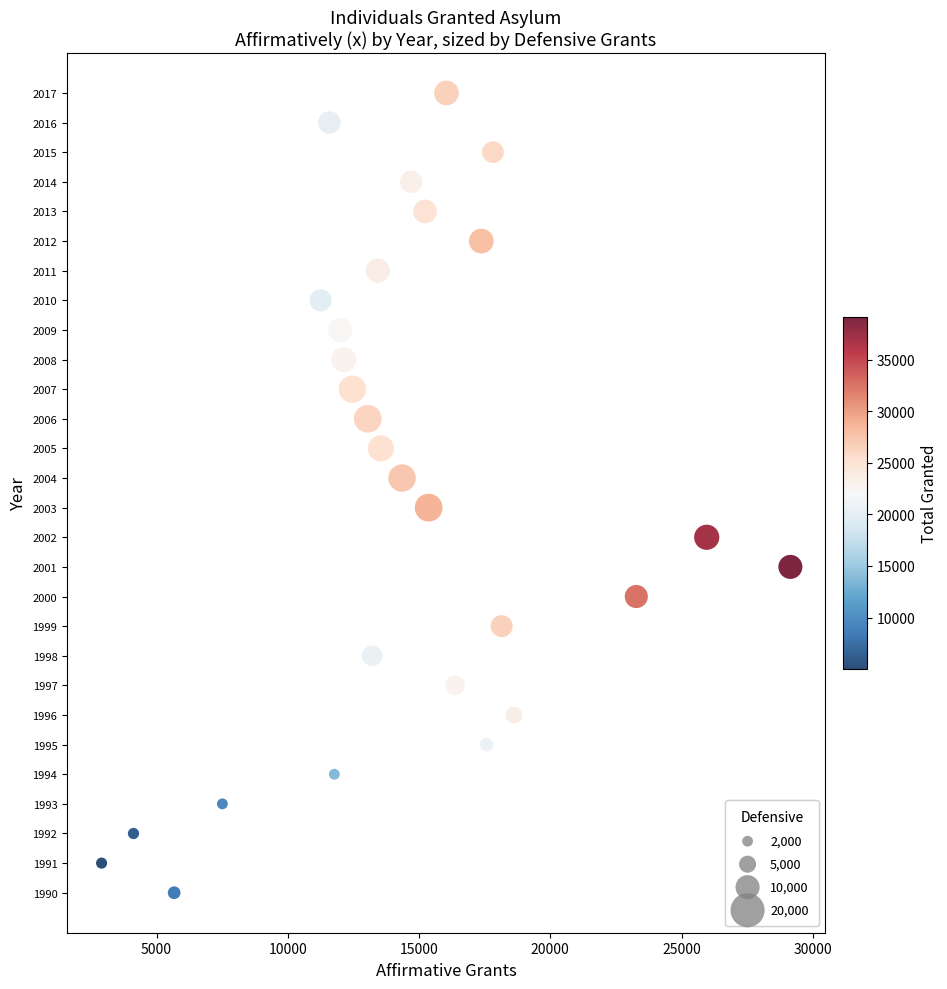

What is the range of X values (max minus min)?

26239